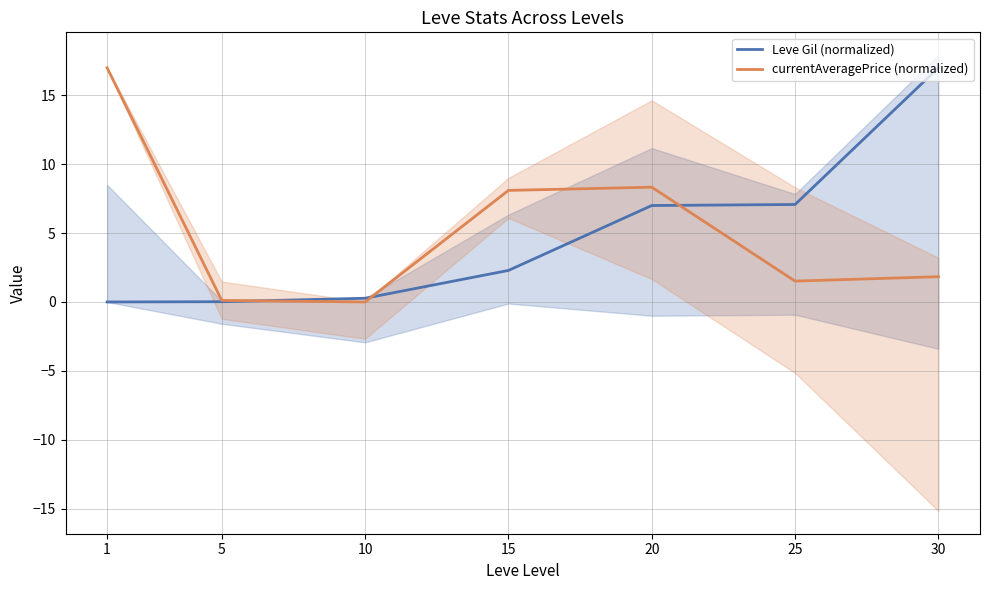

Does the chart have visible grid lines?

Yes